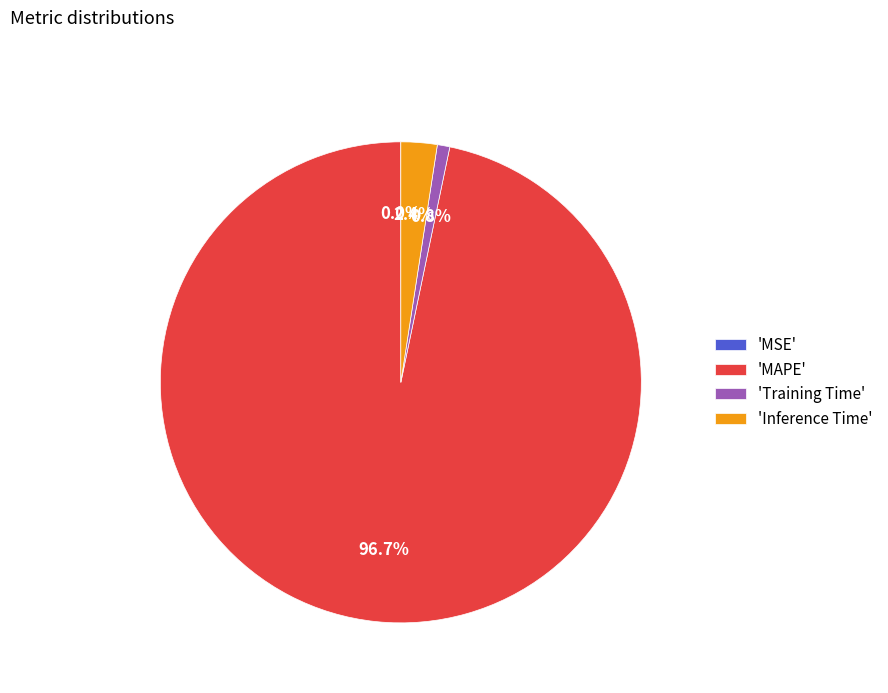

Is there a majority slice in this chart?

Yes